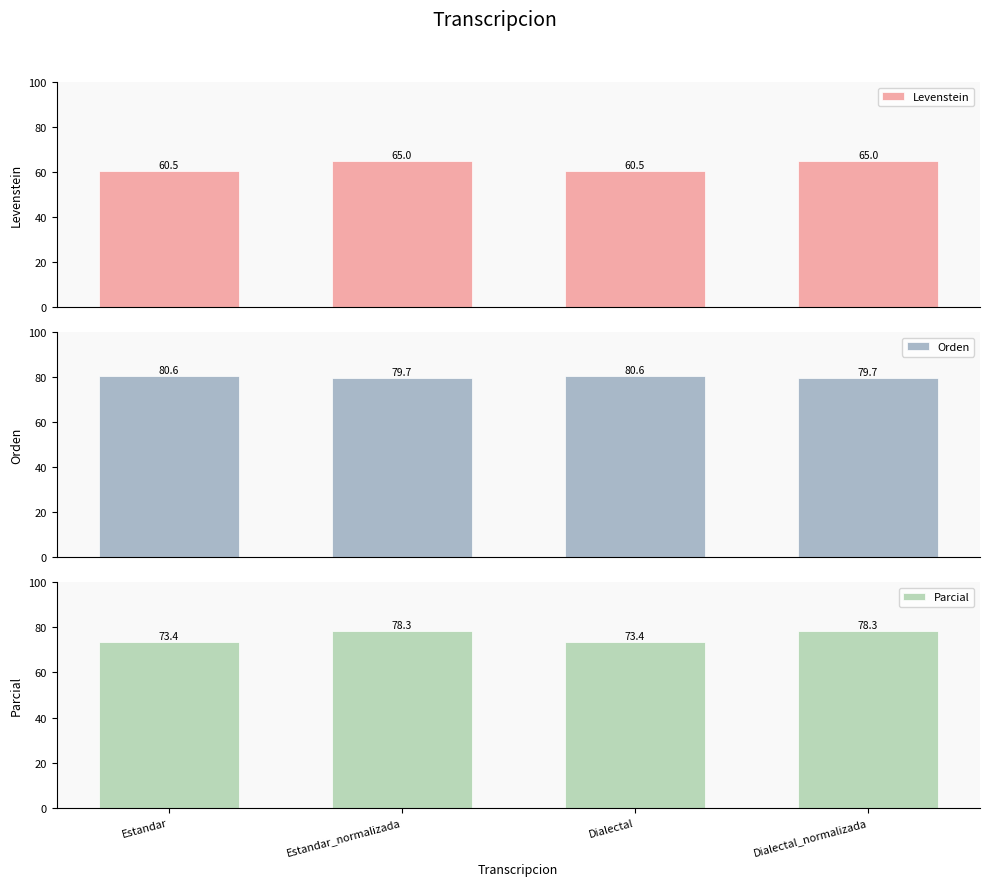

What is the value of the Levenstein bar at the 2nd from the left?

65.0